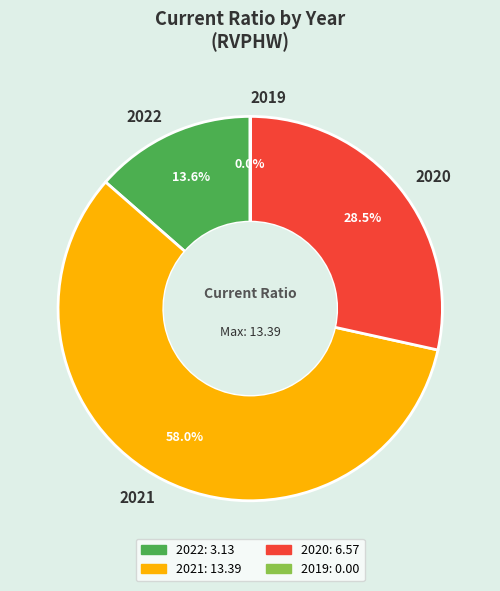

True or false: 2021 accounts for 52% of the total.

False